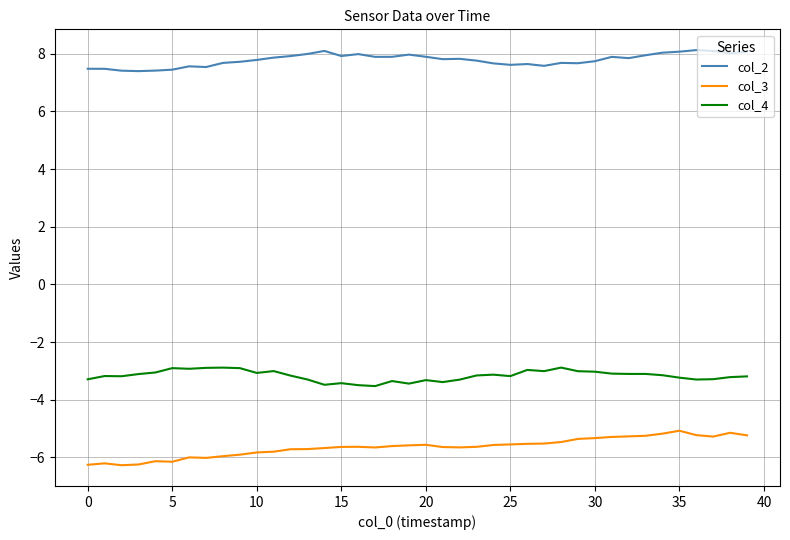

List the series in order of their overall mean, highest first.

col_2, col_4, col_3